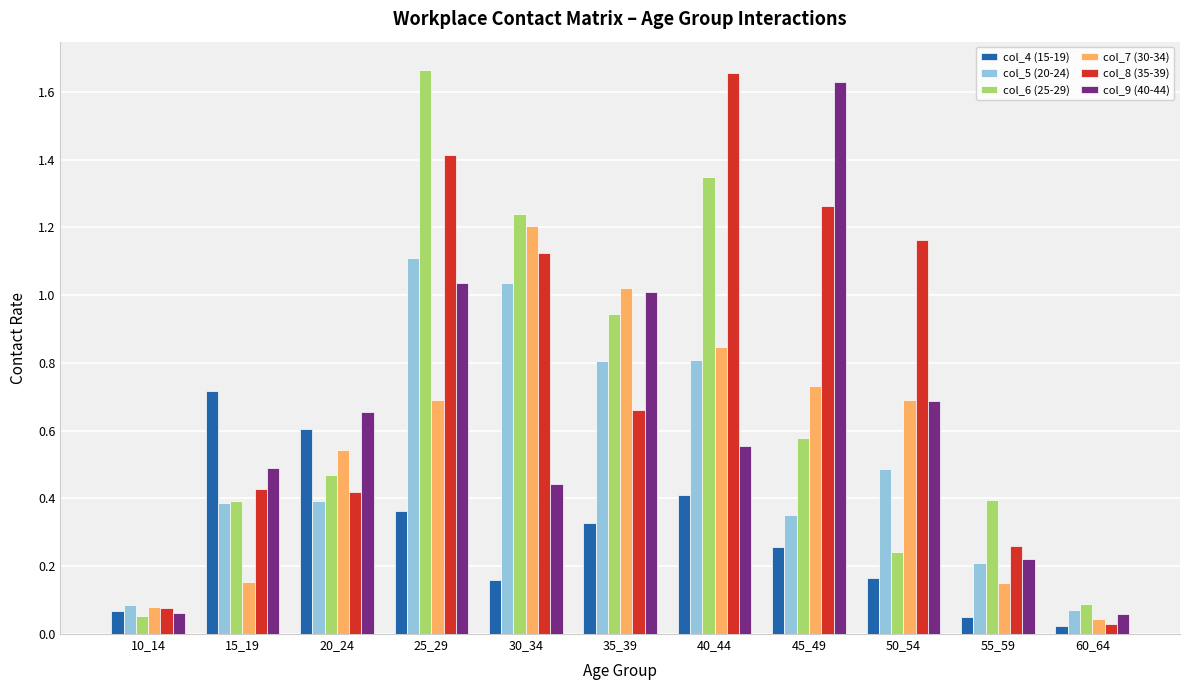

How many groups of bars are there?

11